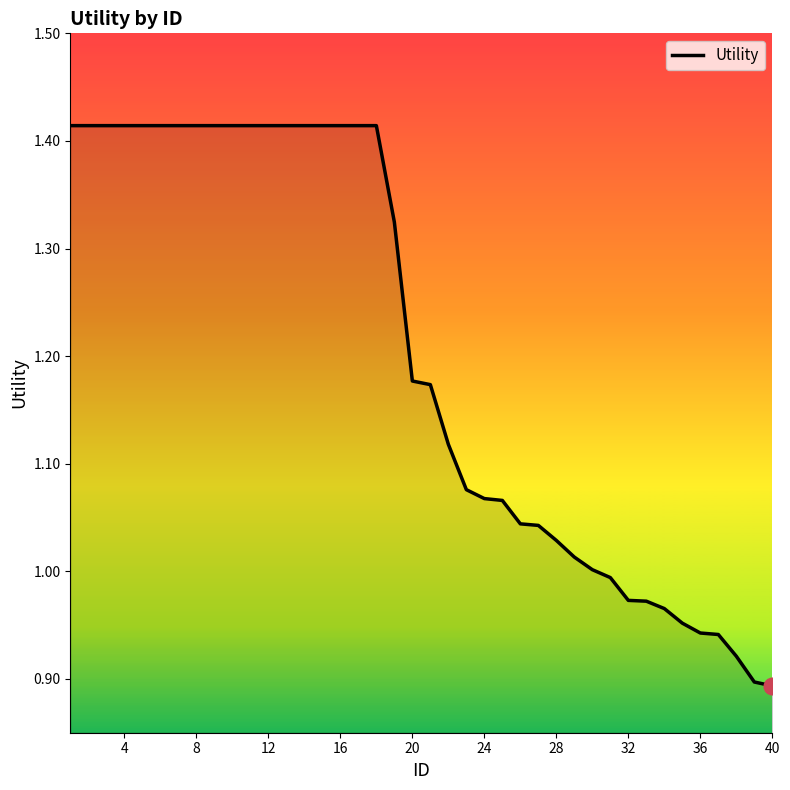

Does the chart display data point markers on the line(s)?

No